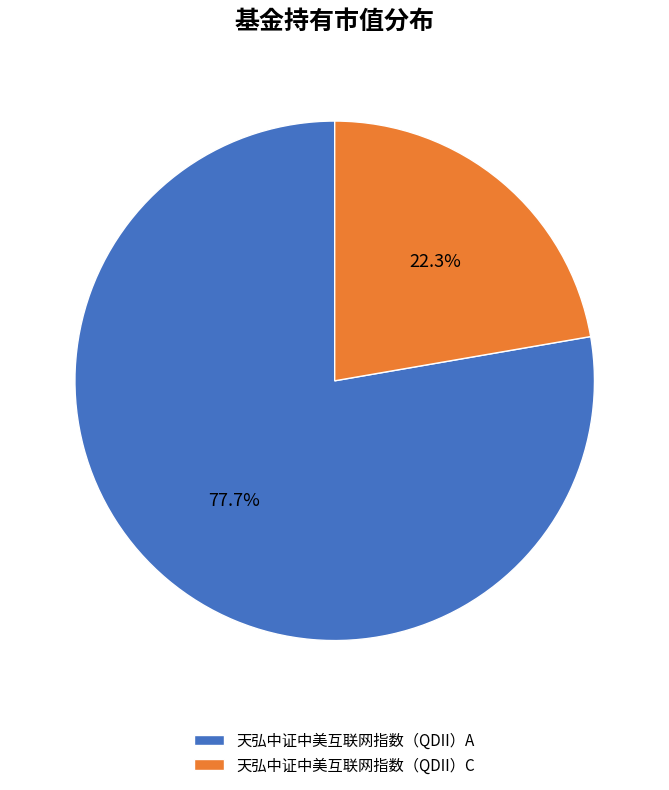

What percentage is the 天弘中证中美互联网指数（QDII）C slice, to the nearest percent?

22%